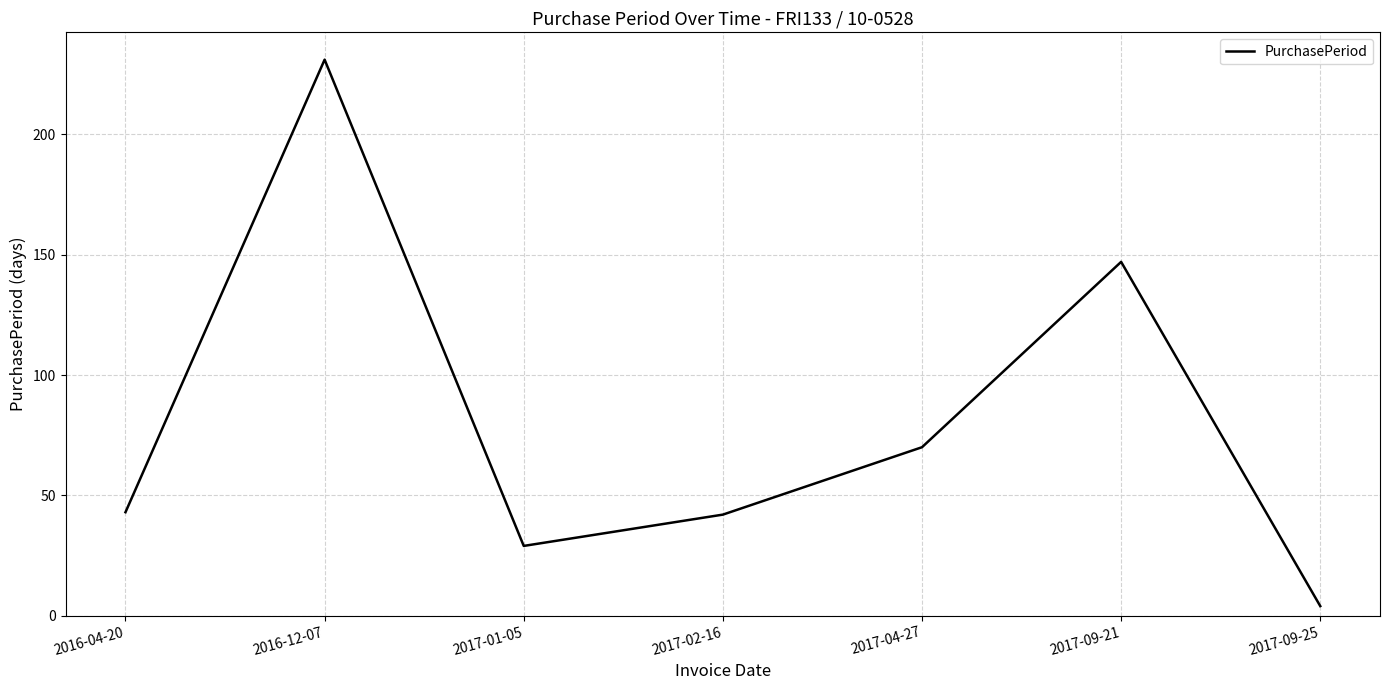

How many distinct data groups are displayed?

1